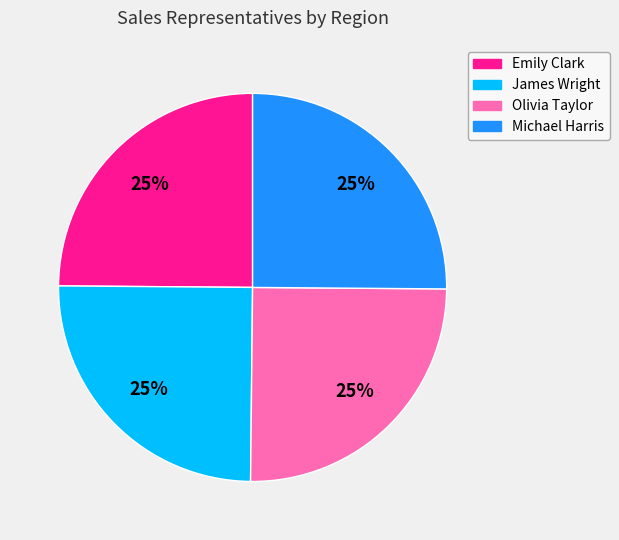

To the nearest percent, what is the average slice percentage?

25%